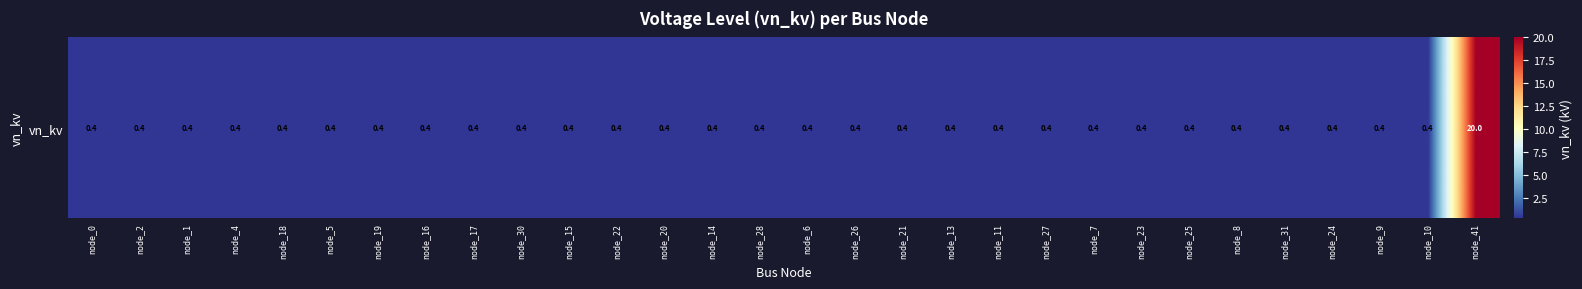

Reading left to right, what are all the values shown in this chart?

node_0=0.4	node_2=0.4	node_1=0.4	node_4=0.4	node_18=0.4	node_5=0.4	node_19=0.4	node_16=0.4	node_17=0.4	node_30=0.4	node_15=0.4	node_22=0.4	node_20=0.4	node_14=0.4	node_28=0.4	node_6=0.4	node_26=0.4	node_21=0.4	node_13=0.4	node_11=0.4	node_27=0.4	node_7=0.4	node_23=0.4	node_25=0.4	node_8=0.4	node_31=0.4	node_24=0.4	node_9=0.4	node_10=0.4	node_41=20.0